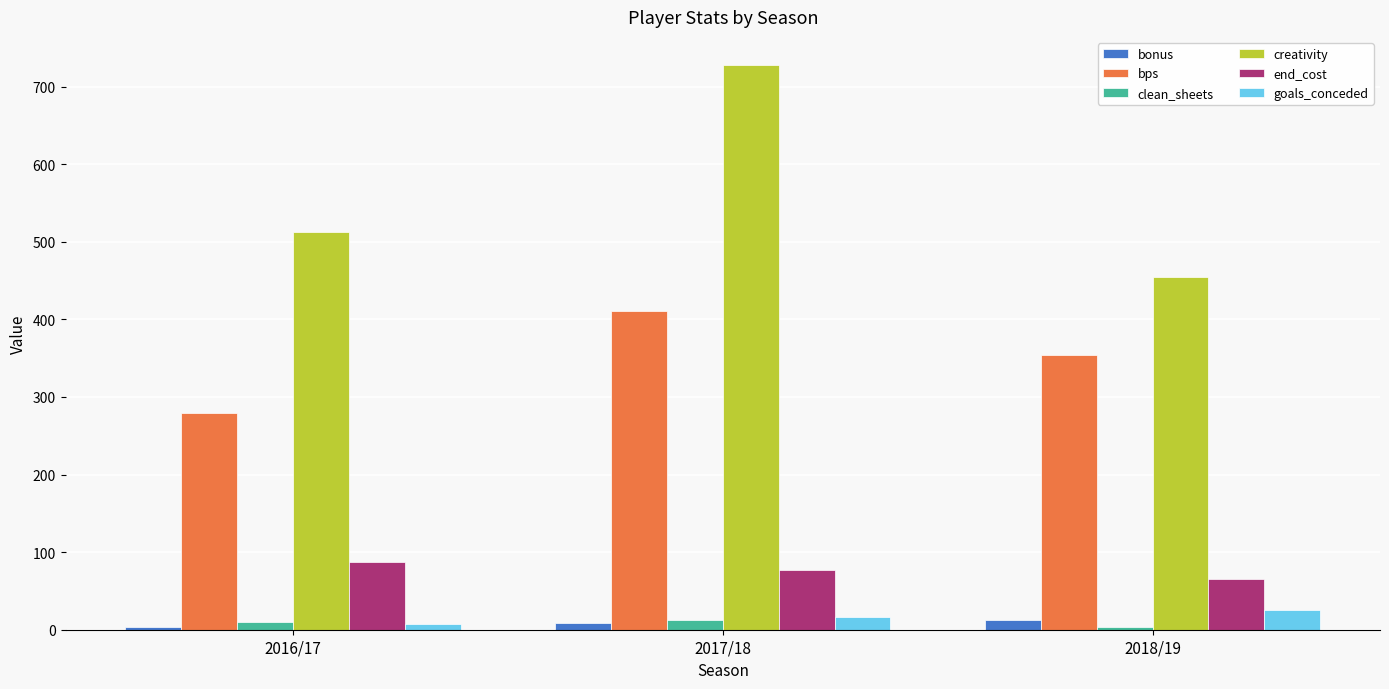

Is it true that creativity equals 727.8 at 2017/18?

True